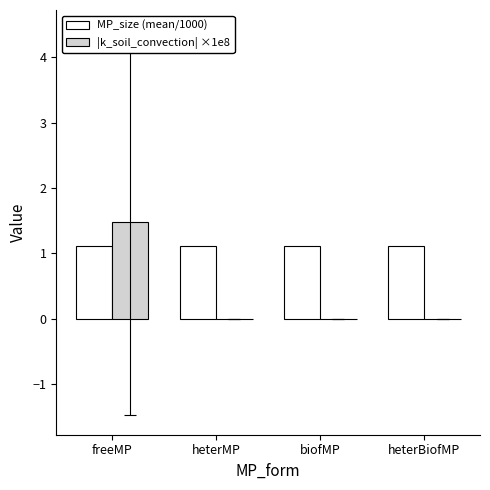

The MP_size (mean/1000) series shows 1.1 at biofMP. True or false?

True